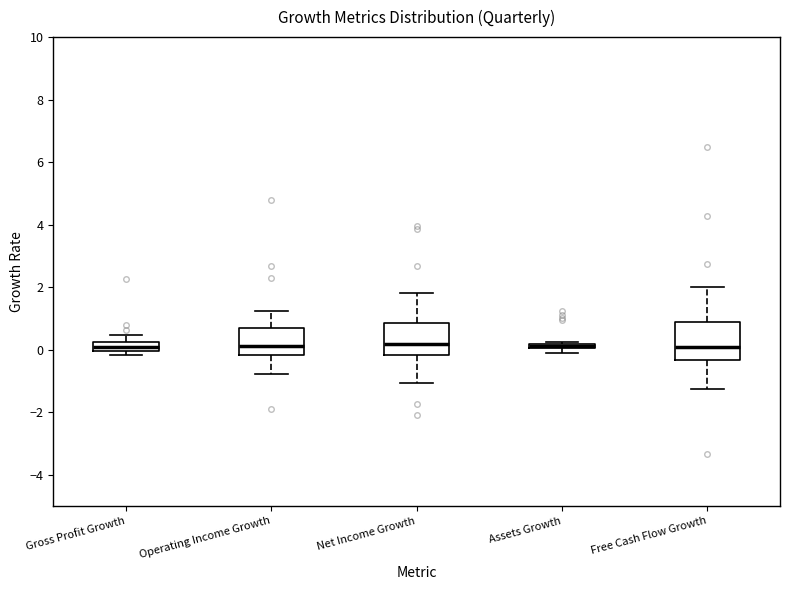

Where does the median line of the box for Net Income Growth sit on the y-axis? The values are not printed on the chart, so give them approximately, as read against the axis.

0.2